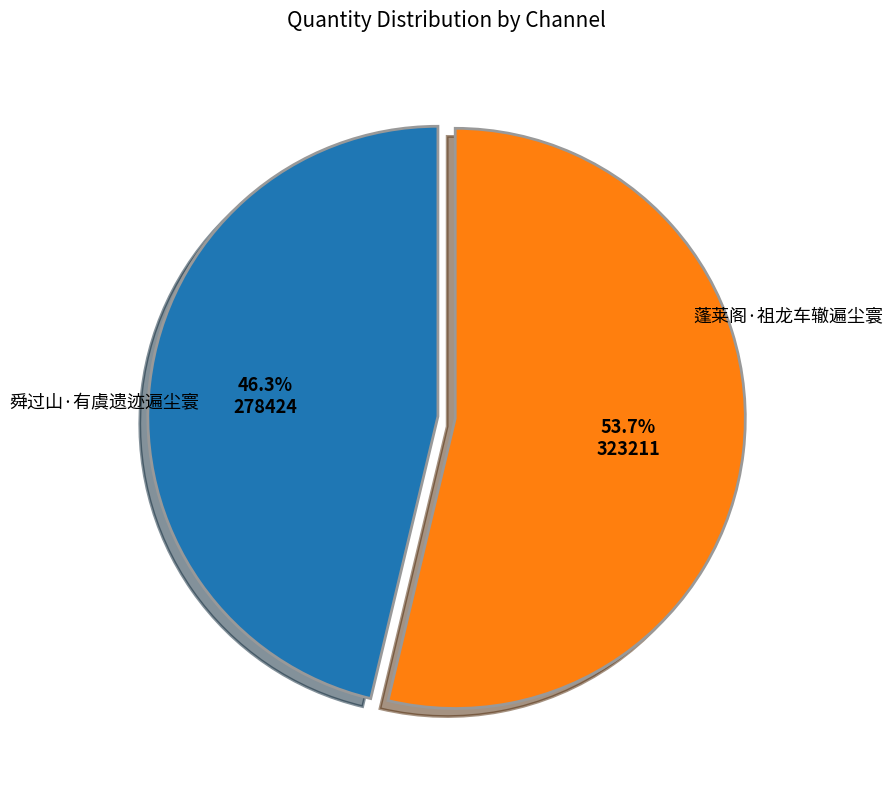

Is there a majority slice in this chart?

Yes